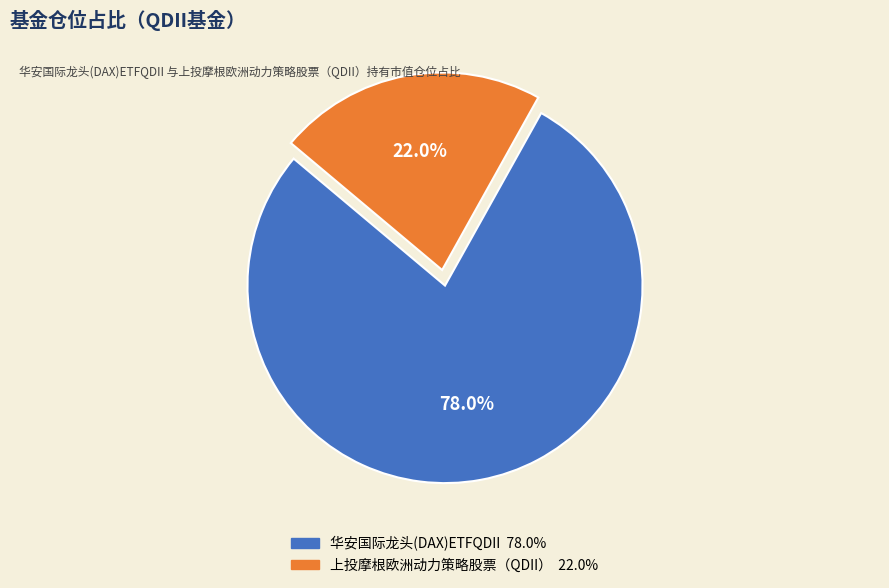

Does any single category account for the majority?

Yes